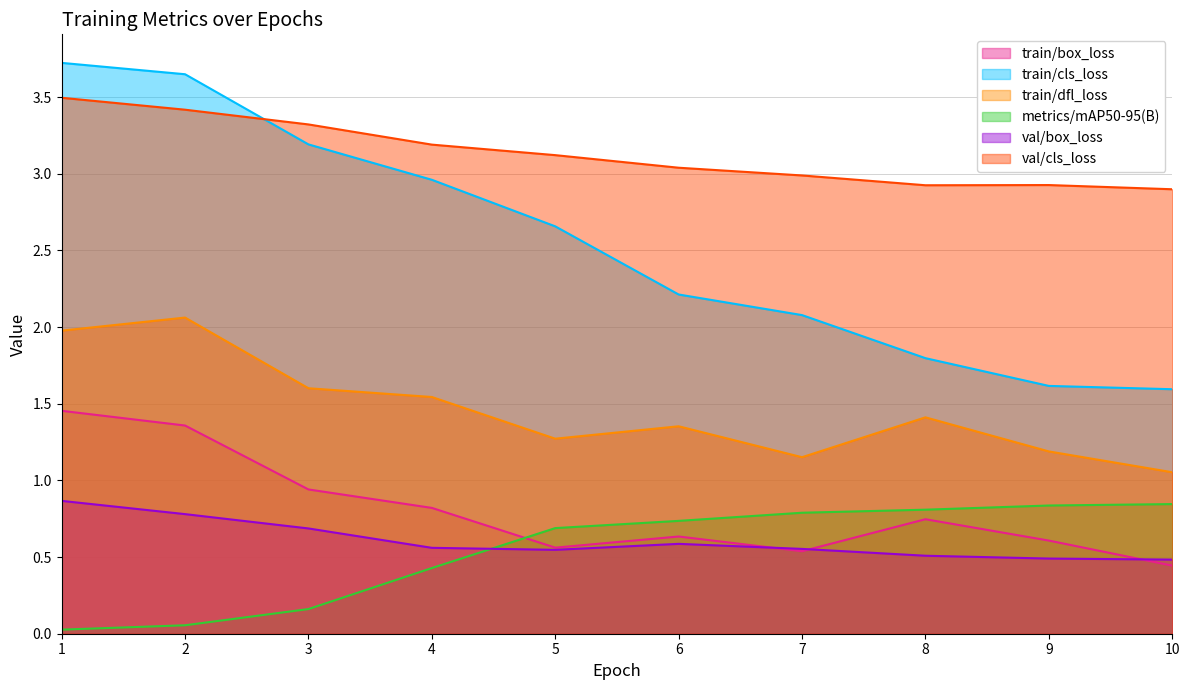

How many distinct data groups are displayed?

6